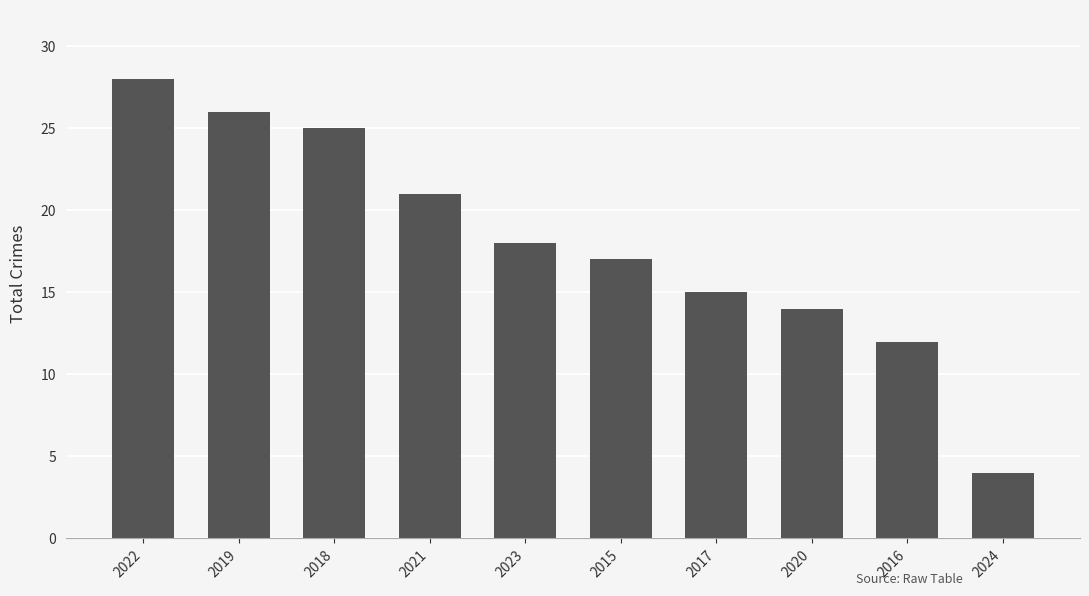

What is the ratio of the value at 2019 to the value at 2017?

1.7